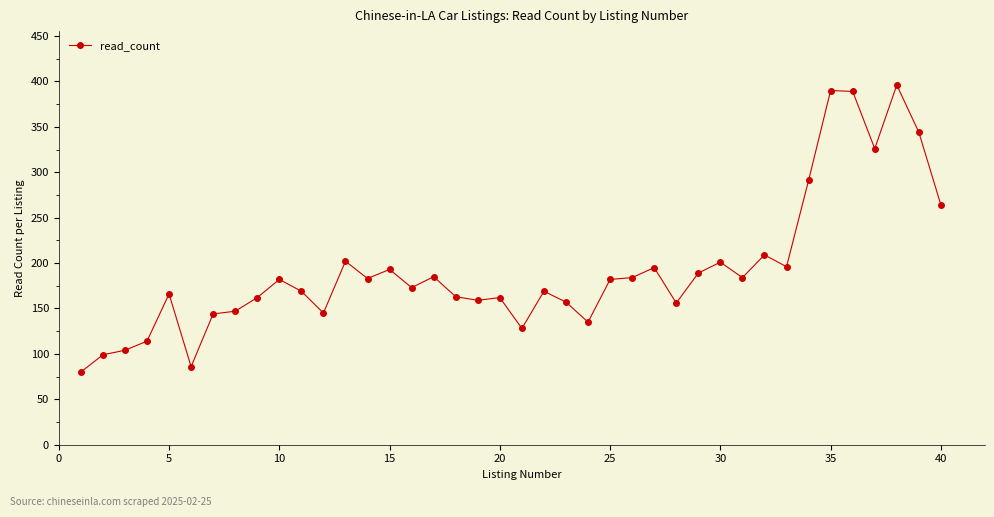

What is the maximum value shown in the chart?

396